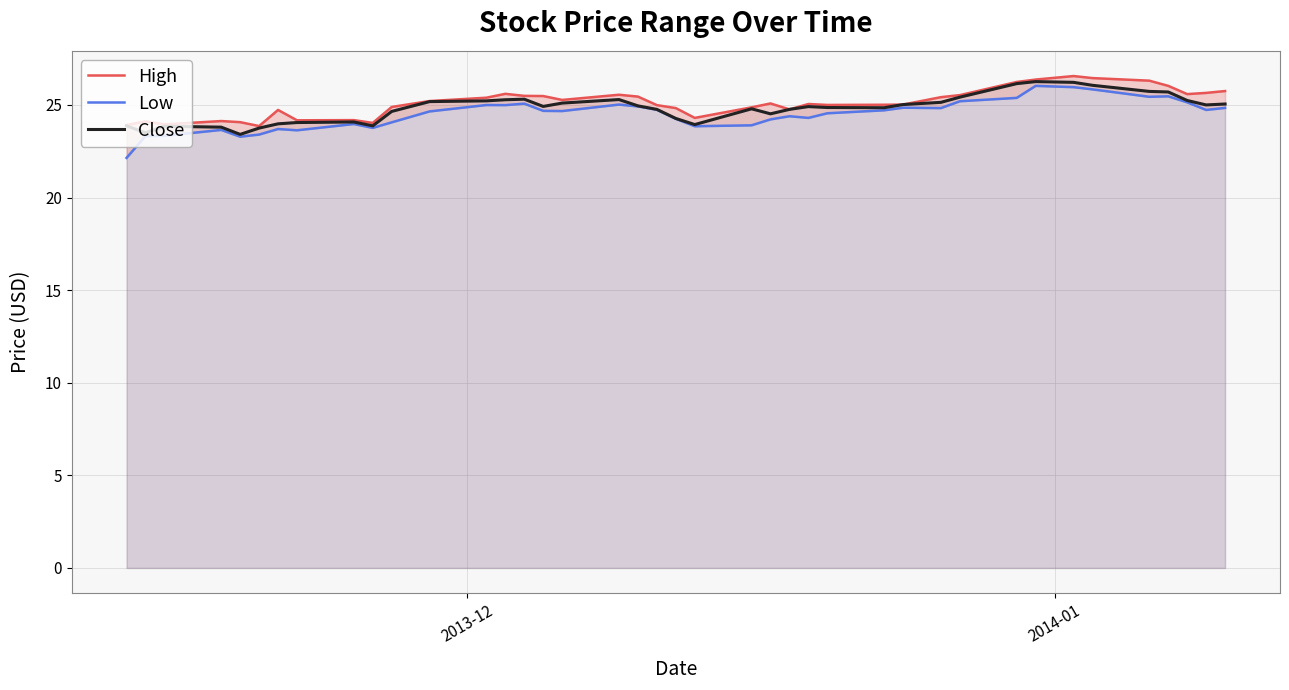

What is the lowest value of the Close series?

23.4